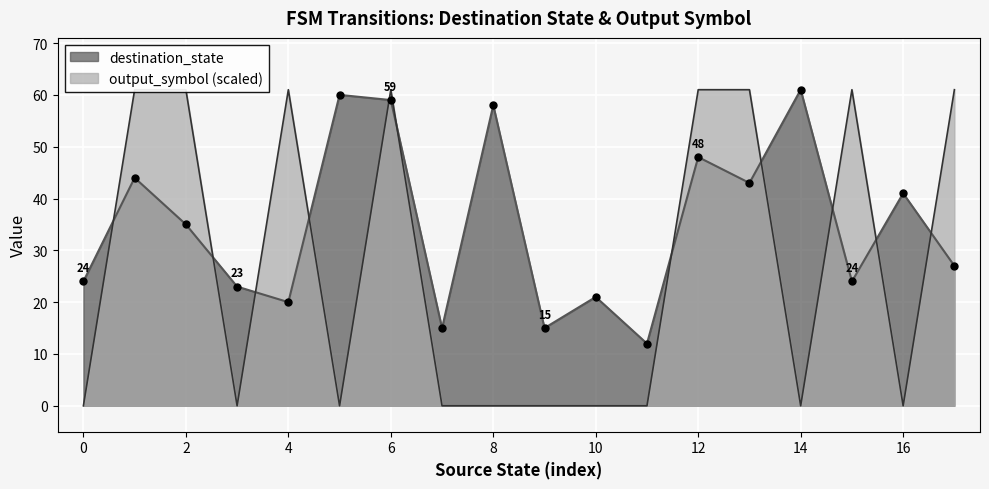

How many times do destination_state and output_symbol cross each other?

11